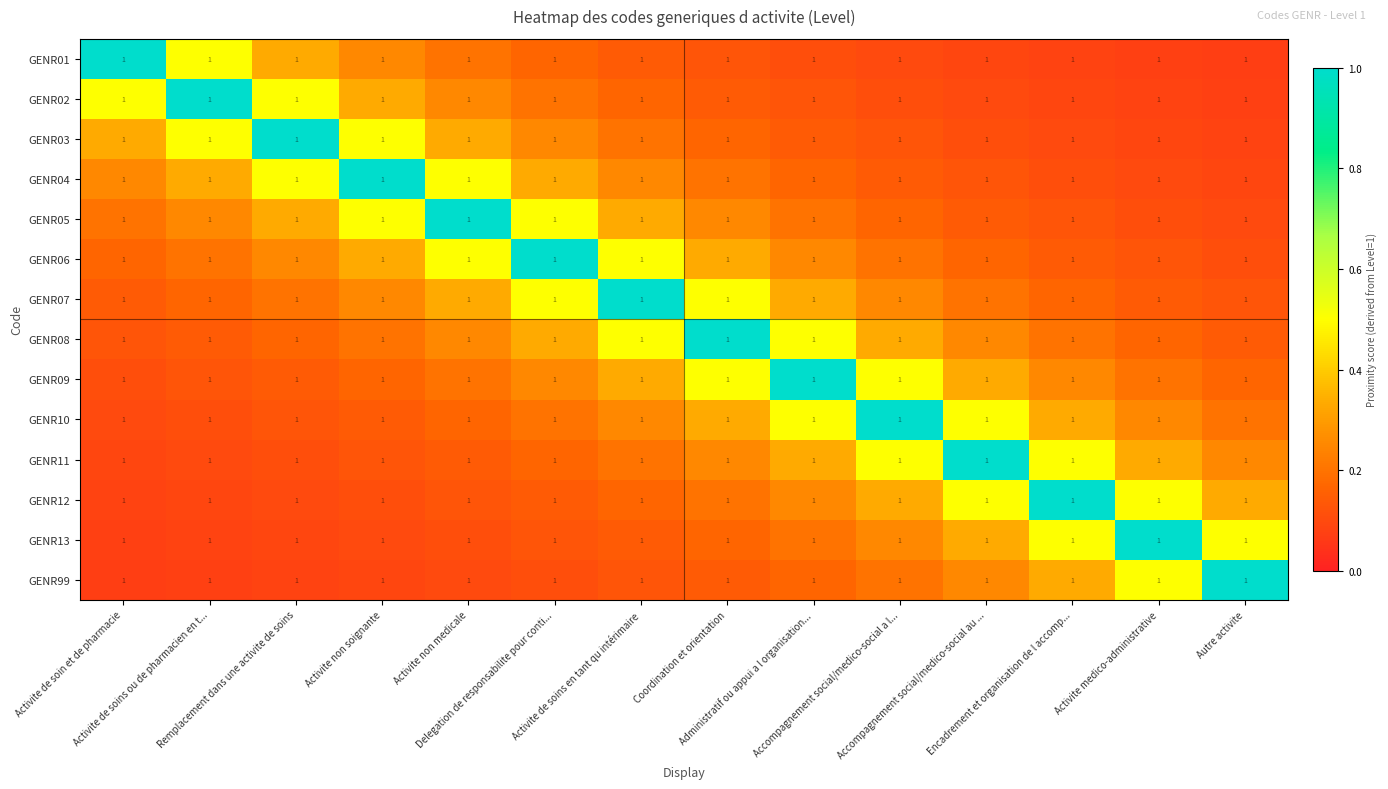

What is the average value of the GENR99 series?

0.2